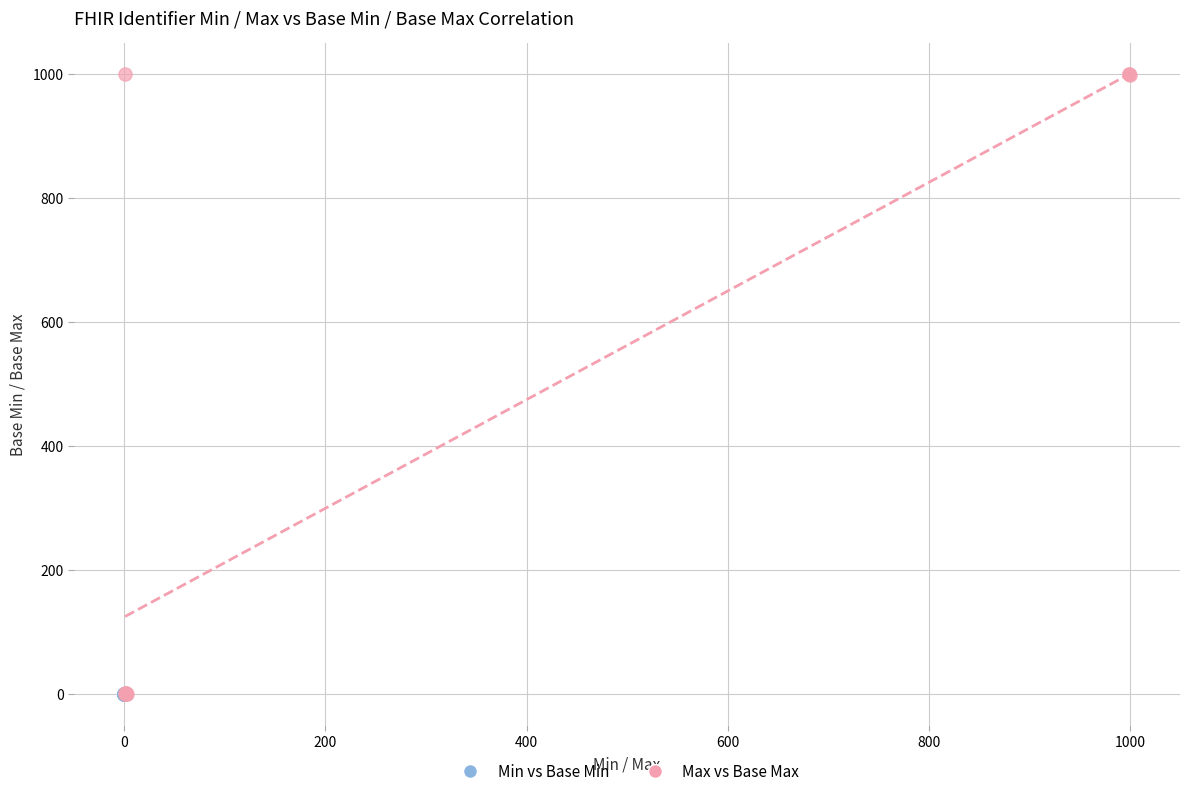

Which series has the widest spread of Y values?

Max vs Base Max